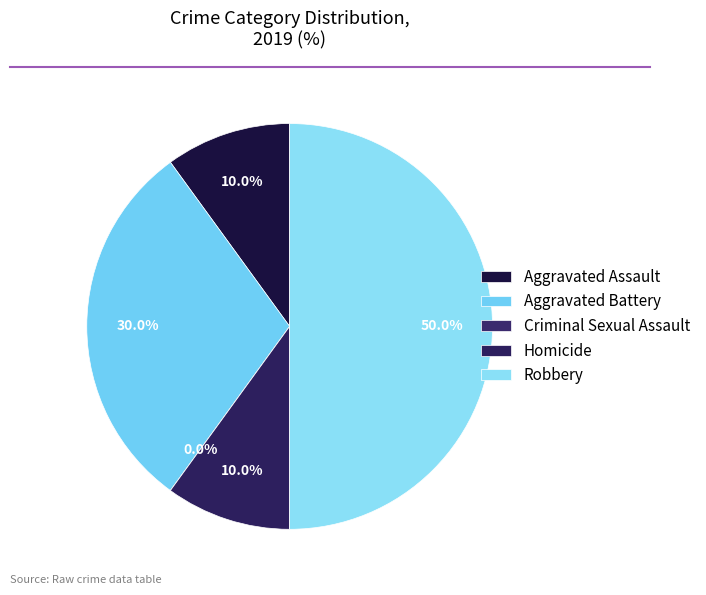

Between Homicide and Robbery, which is larger?

Robbery